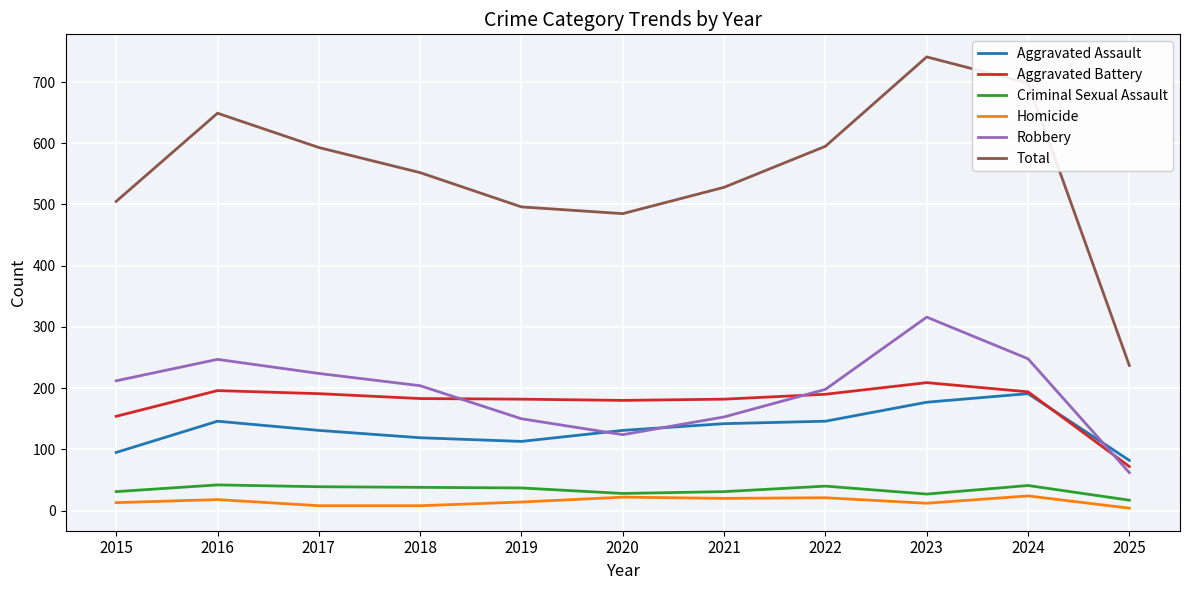

The Robbery series shows 124 at 2020. True or false?

True